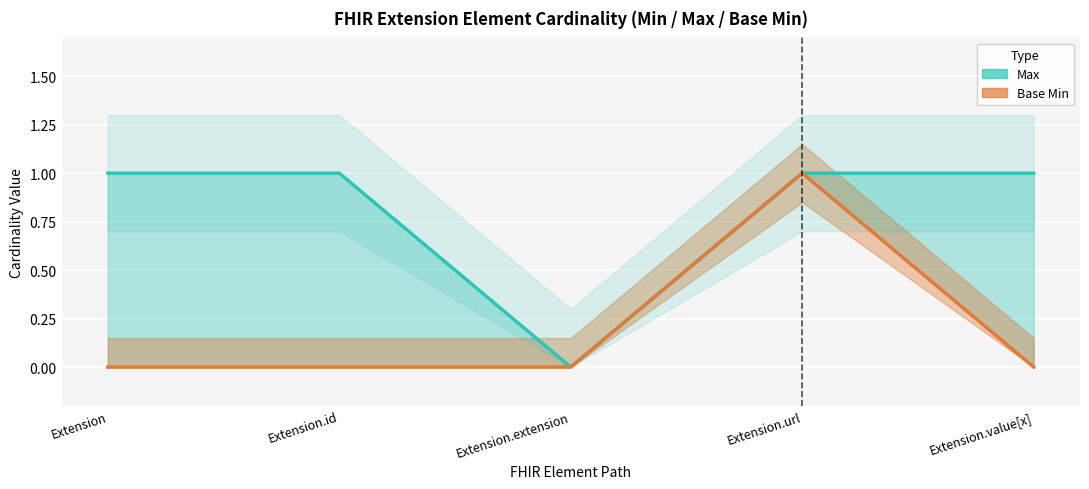

How many values in the Base Min series exceed 0?

1